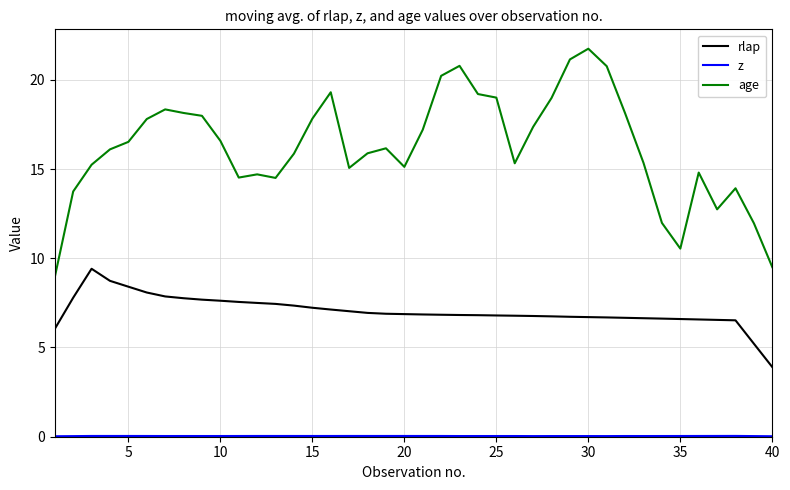

Which series has the largest total across all categories?

age